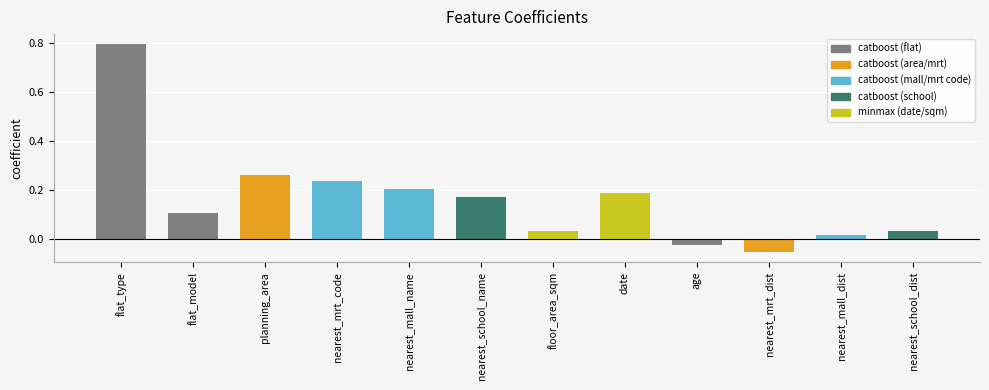

The chart shows a value of 0.1 at floor_area_sqm. True or false?

False